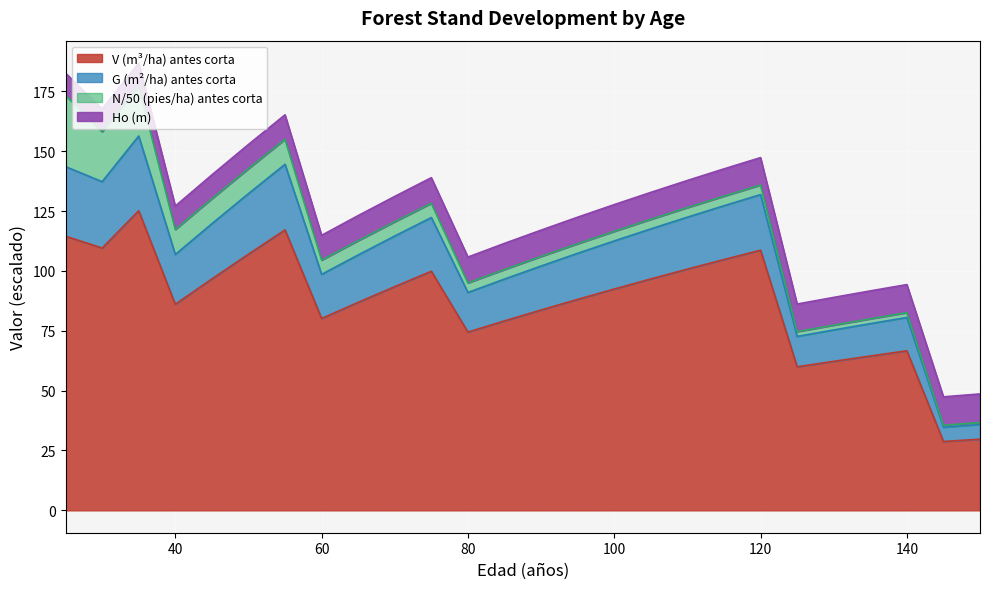

True or false: V (m³/ha) antes corta has a value of 108.0 at 140.

False